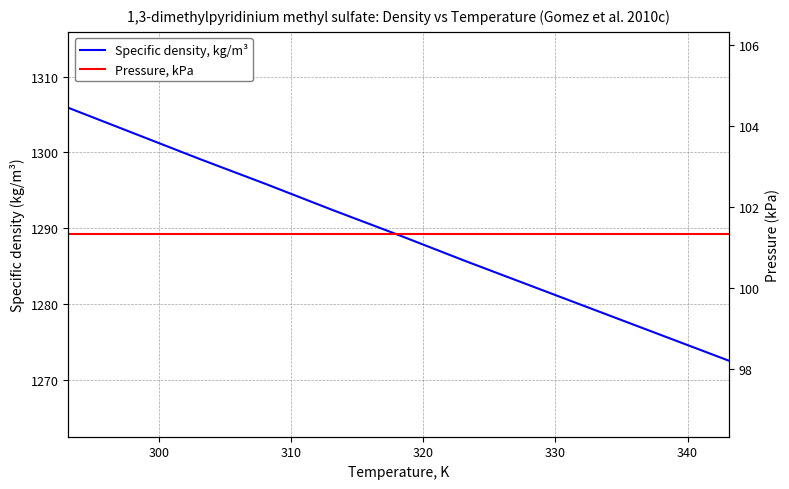

Reading left to right, what are all the values shown in this chart?

Specific density, kg/m³: 1305.9	1302.5	1299.1	1295.8	1292.4	1289.1	1285.7	1282.4	1279.1	1275.8	1272.5
Pressure, kPa: 101.3	101.3	101.3	101.3	101.3	101.3	101.3	101.3	101.3	101.3	101.3